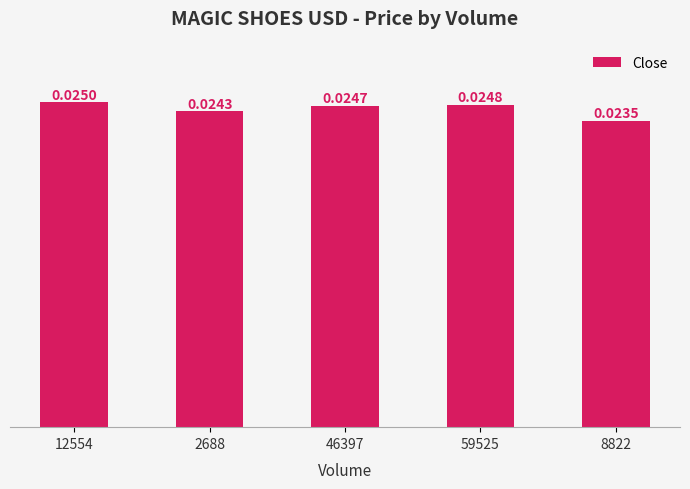

List the labels in order of value, largest first.

12554, 59525, 46397, 2688, 8822